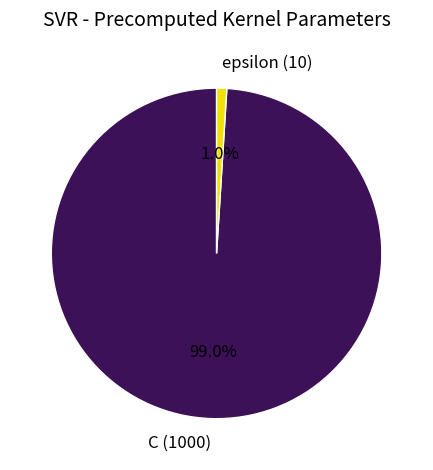

Which category has the smallest portion of the pie?

epsilon